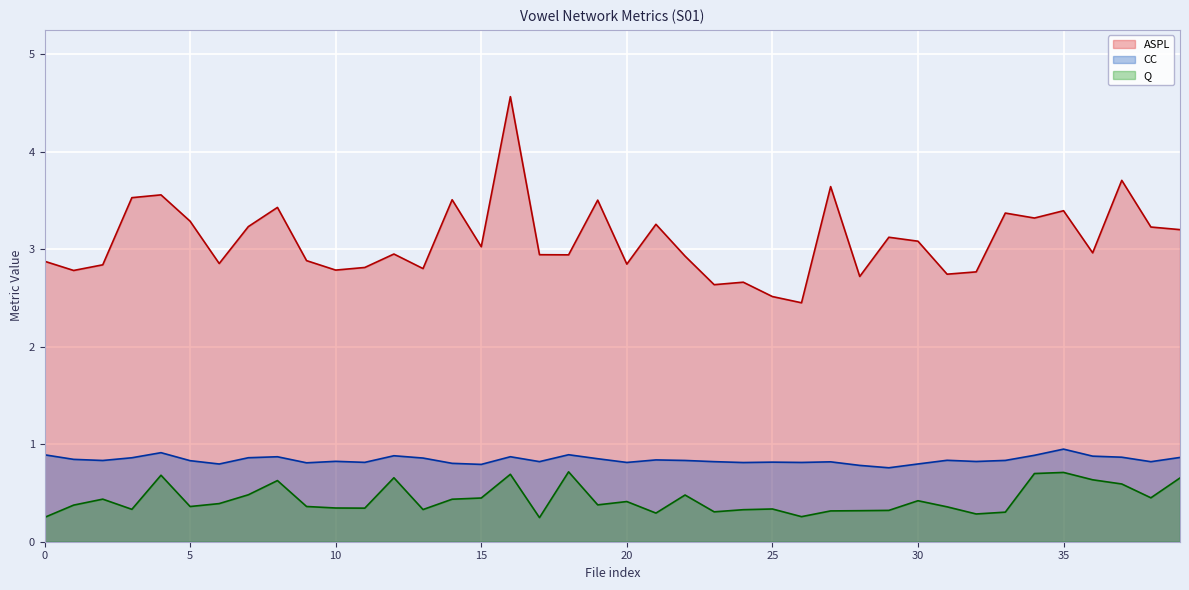

Which series changed the most between 23 and 29?

ASPL